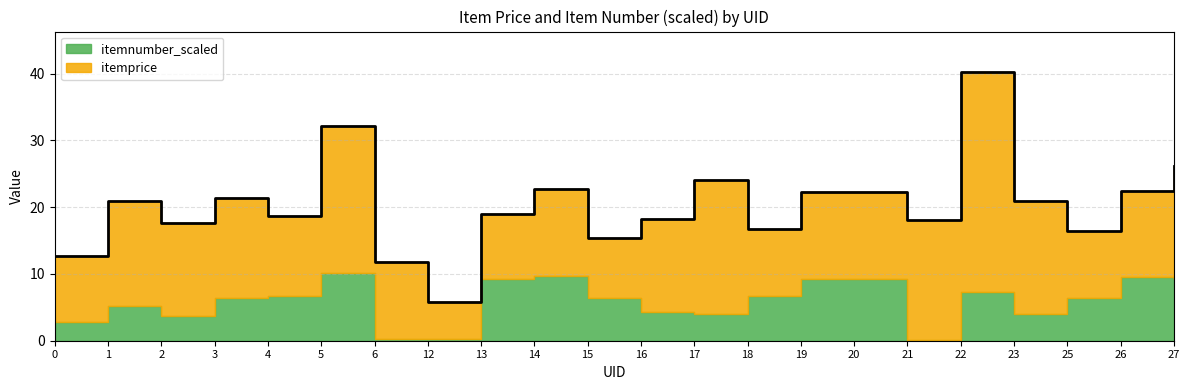

What is the sum of the itemprice values at 20 and 26?

26.0